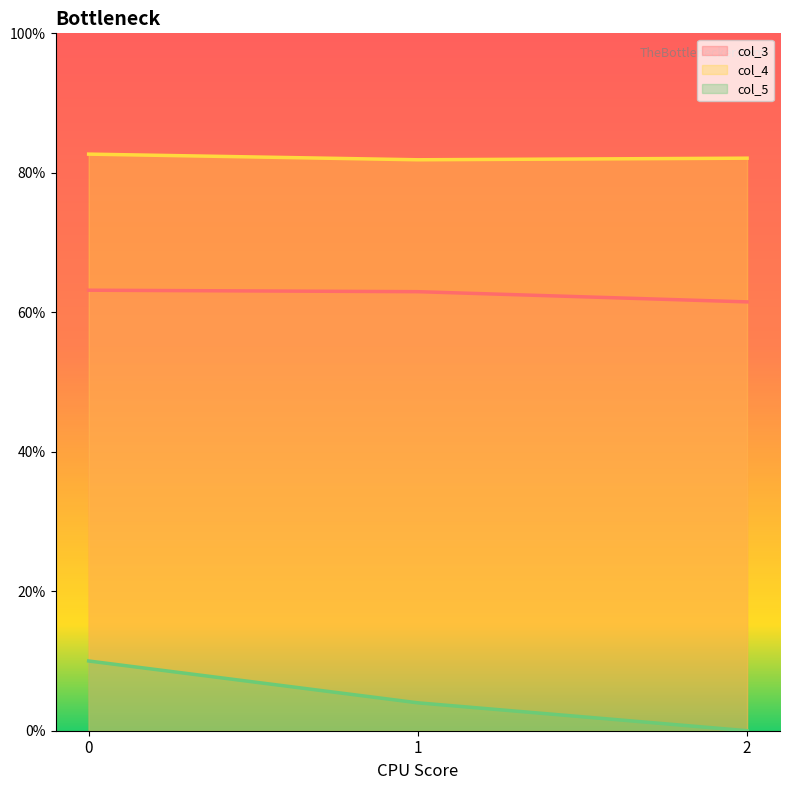

The col_5 series shows 0.2 at 0. True or false?

False